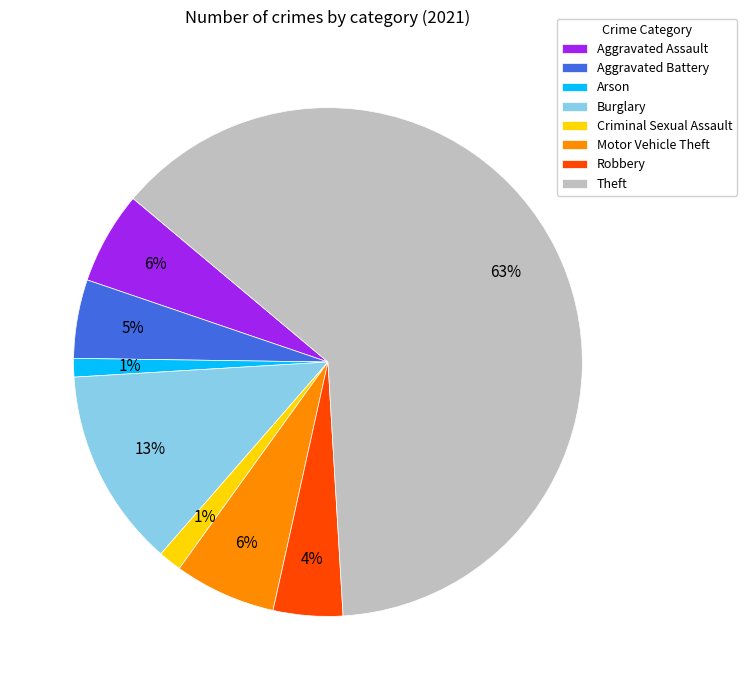

To the nearest percent, what is the average slice percentage?

12%